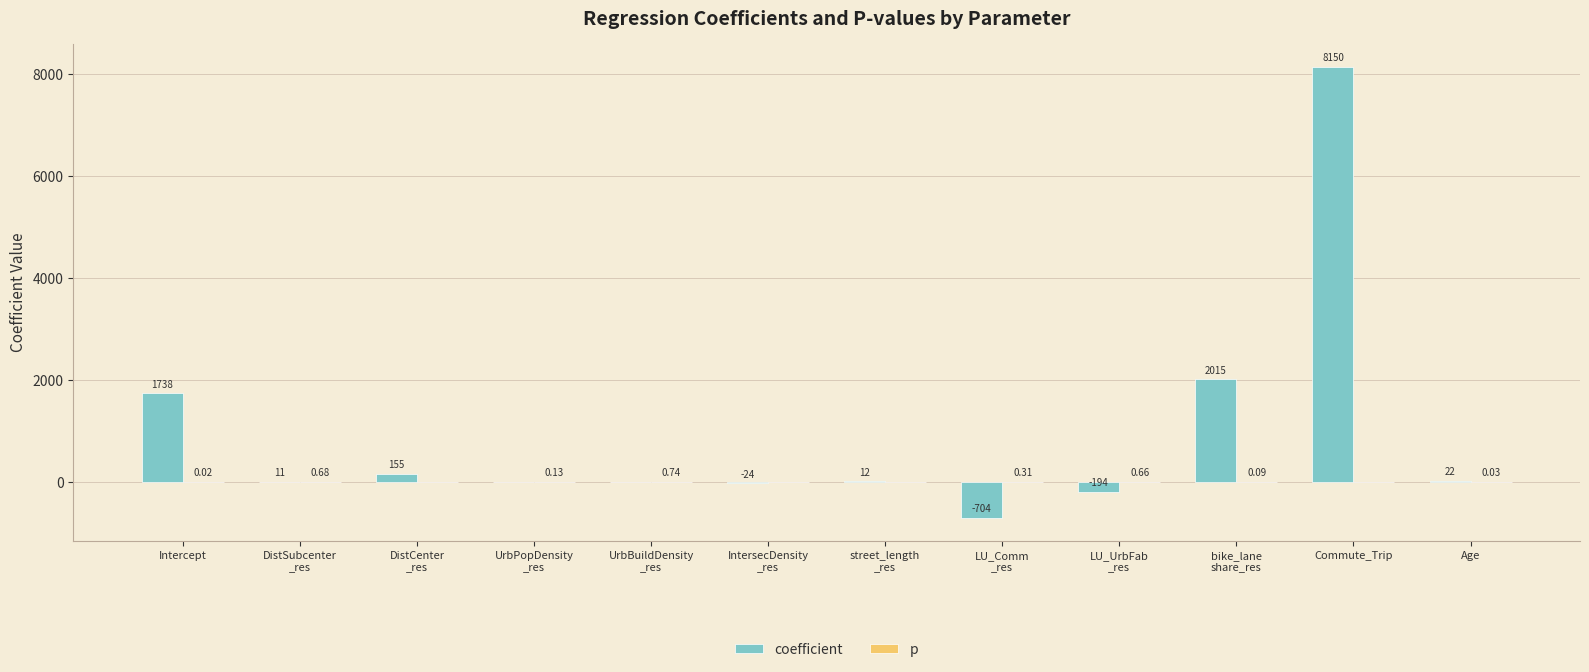

What is the sum of the coefficient values at LU_Comm
_res and UrbBuildDensity
_res?

-704.2